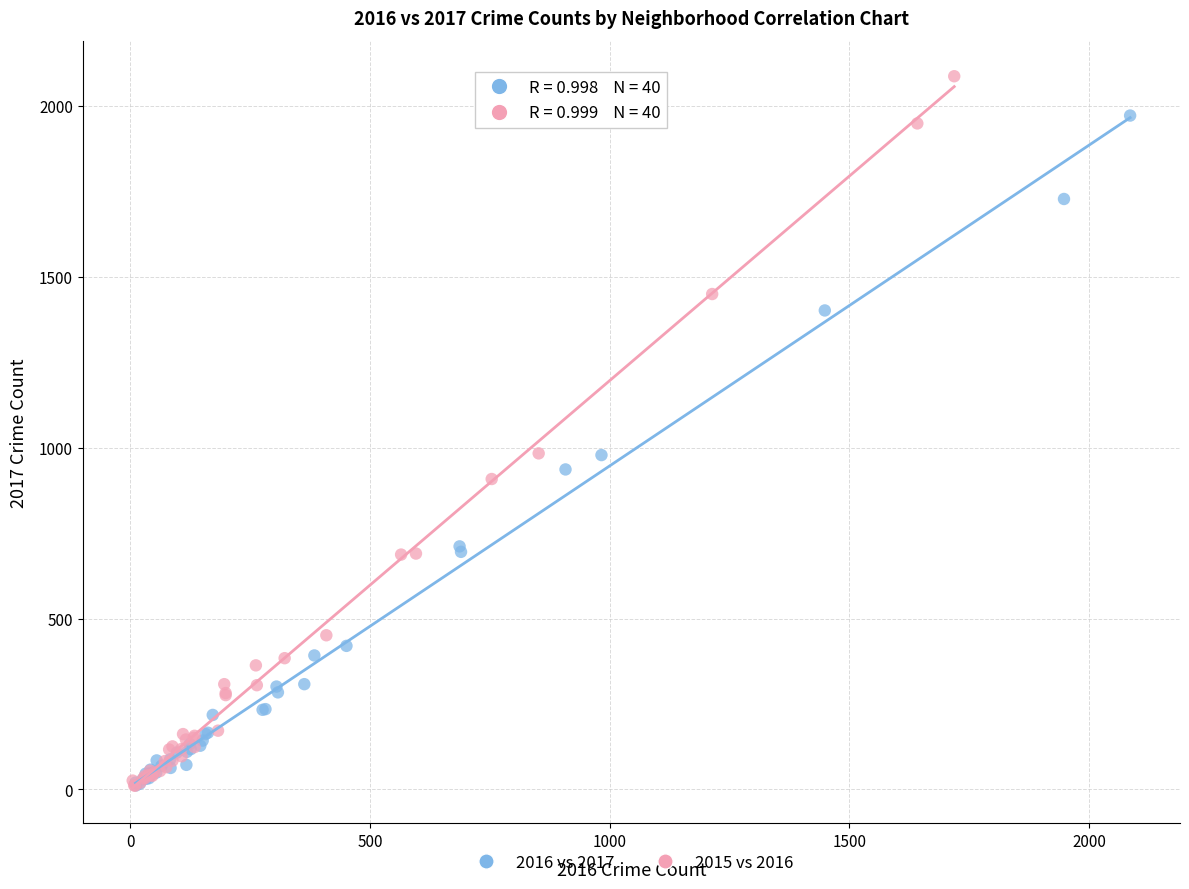

Which series contains the highest Y value?

2015 vs 2016